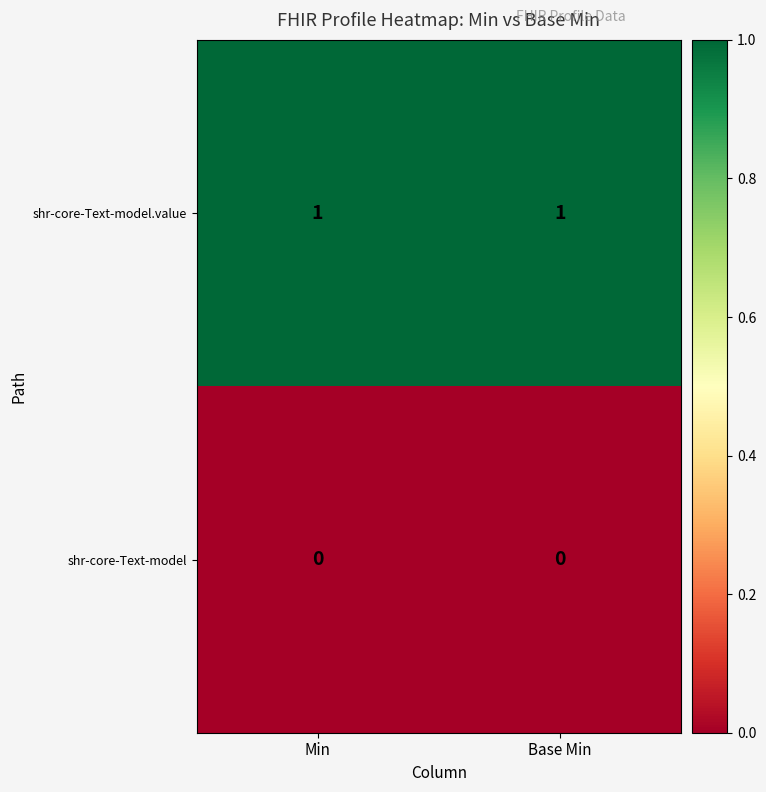

What is the difference between the highest and lowest values at Base Min?

1